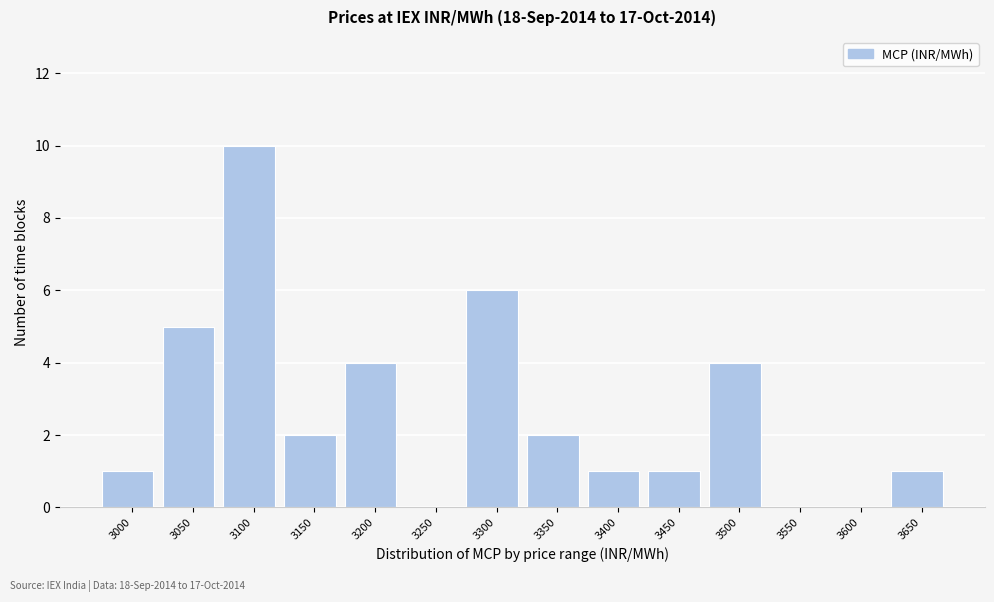

Reading left to right, transcribe all the data shown in this chart.

3000=1	3050=5	3100=10	3150=2	3200=4	3250=0	3300=6	3350=2	3400=1	3450=1	3500=4	3550=0	3600=0	3650=1